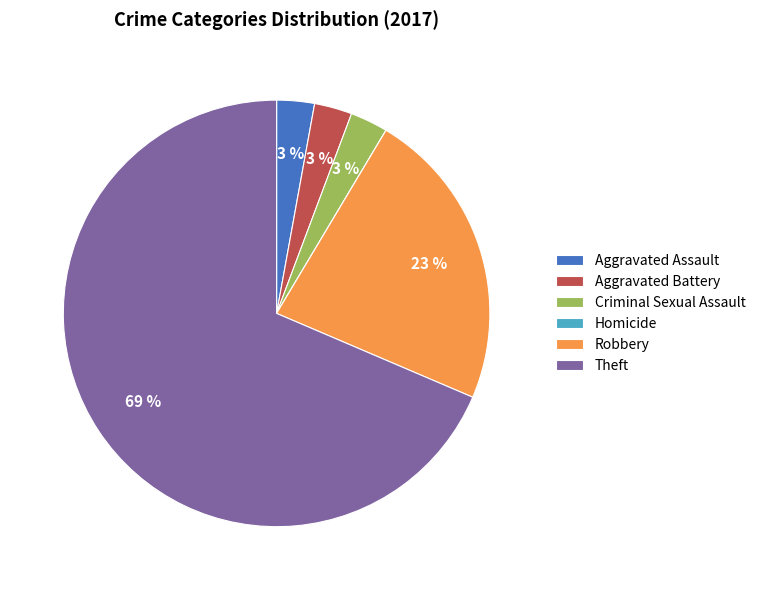

What is the ratio of the value at Theft to the value at Robbery?

3.0